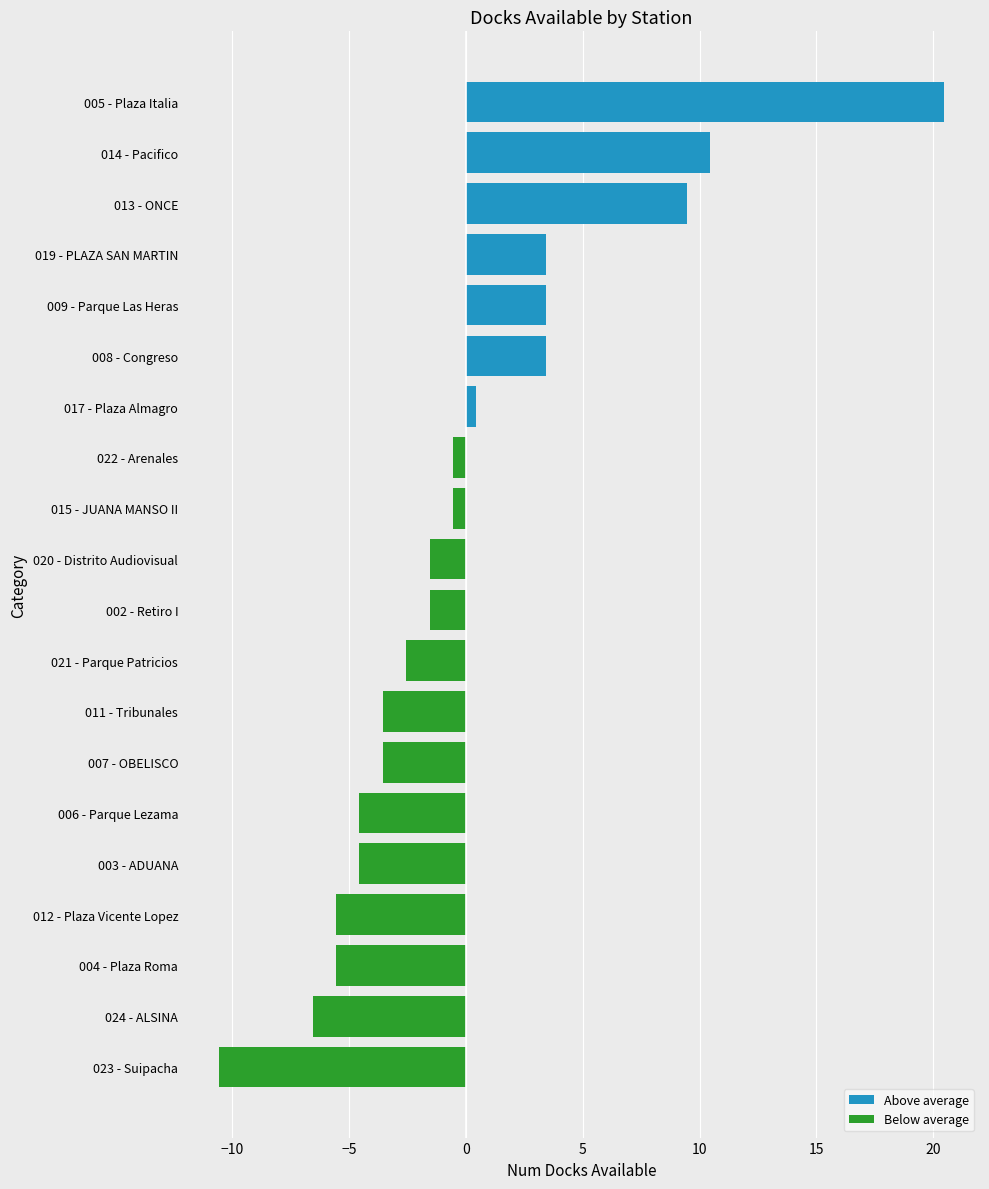

The Above average series shows 2.6 at 013 - ONCE. True or false?

False